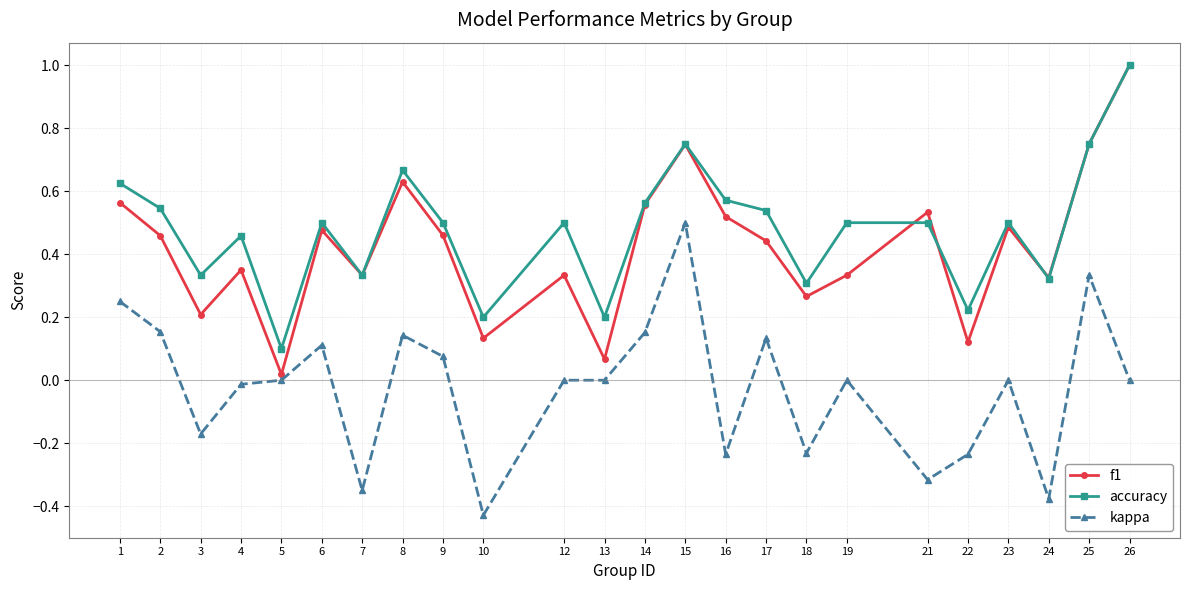

The value of accuracy at 10 is 0.2. True or false?

True